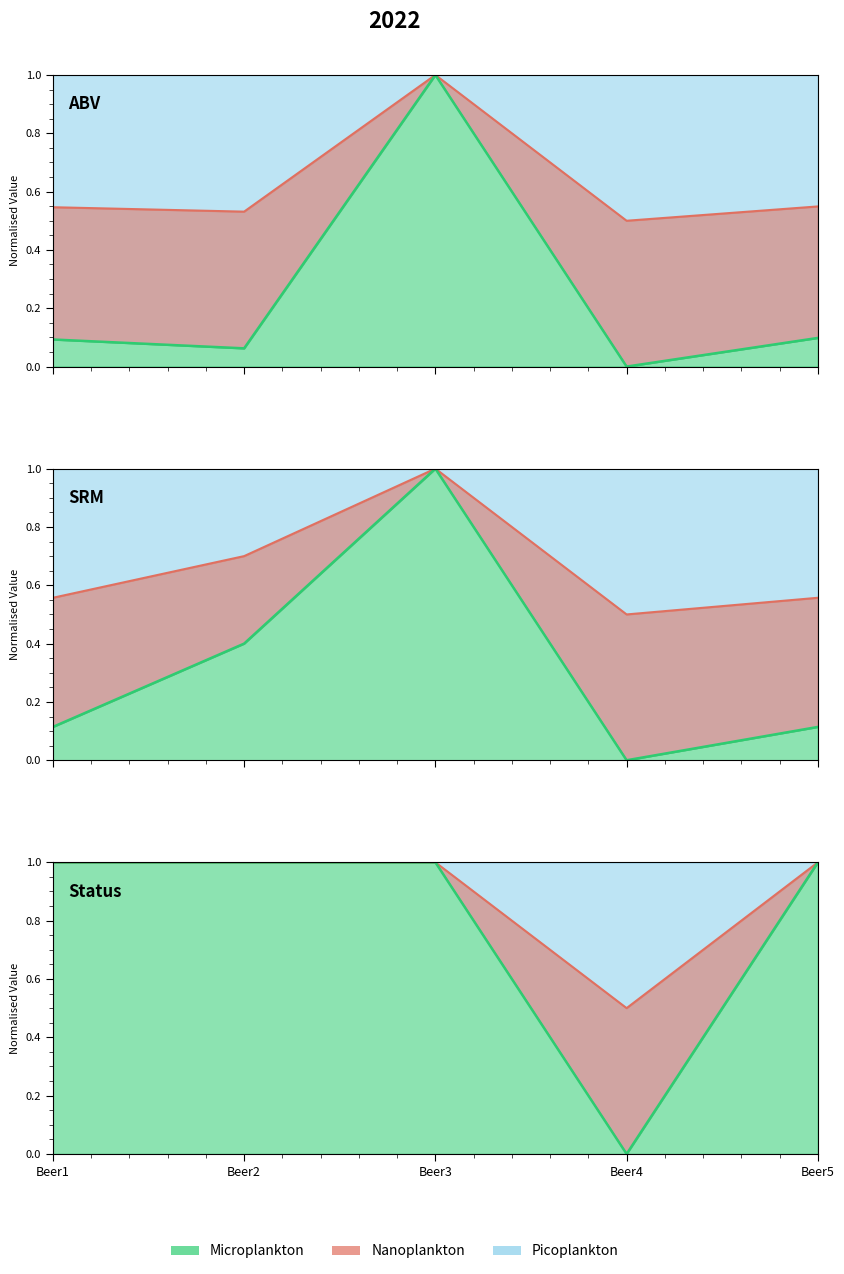

True or false: SRM and Status intersect in this chart.

False